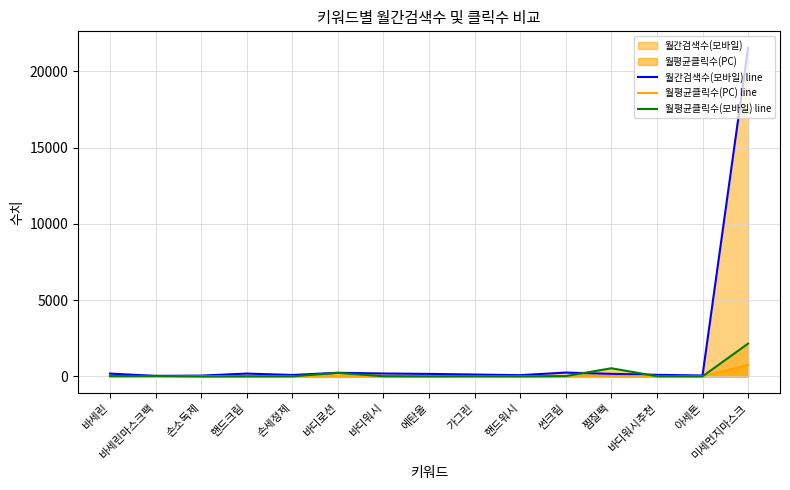

True or false: 월평균클릭수(PC) line and 월평균클릭수(모바일) line cross at least once.

True